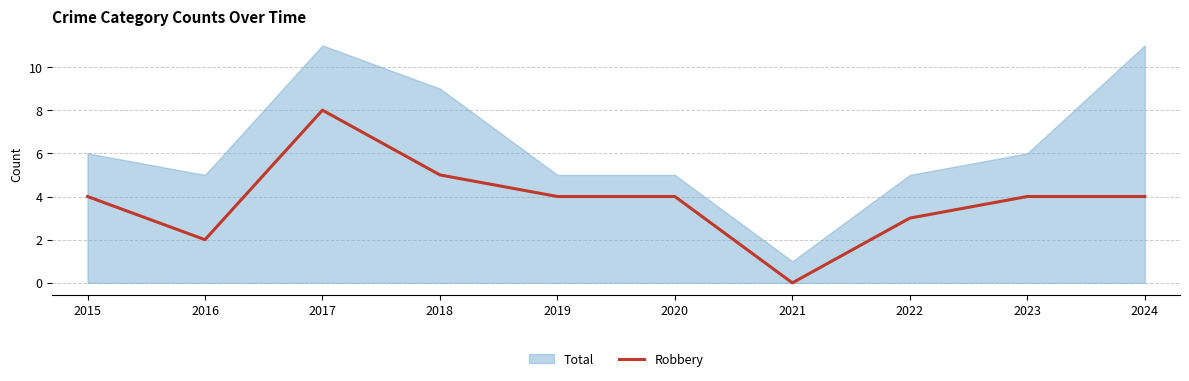

What is the greatest value displayed?

11